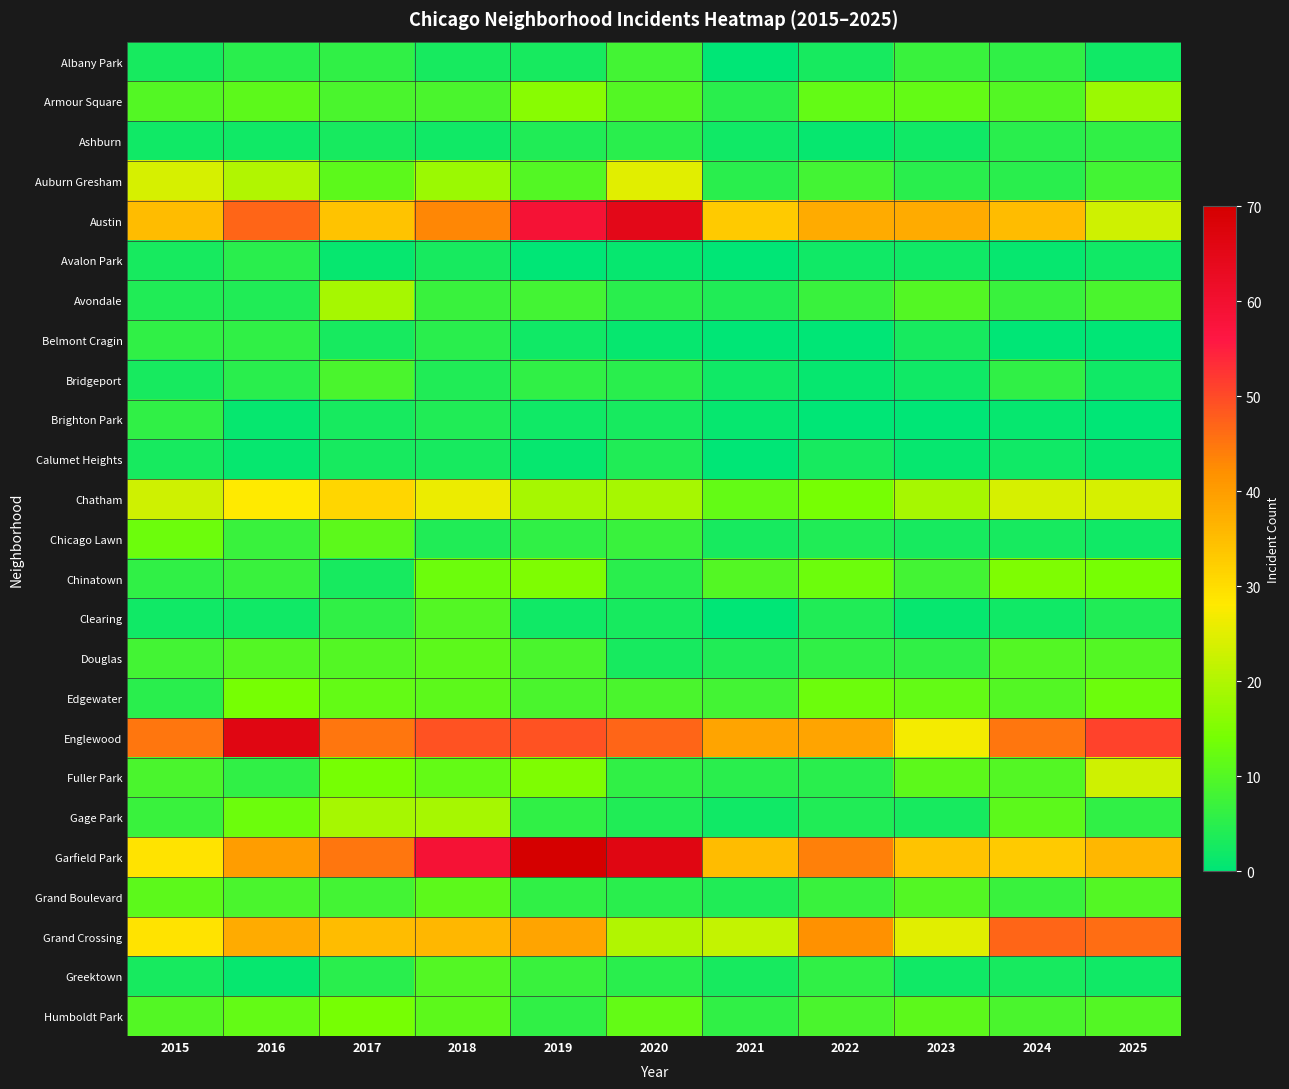

Which category has the lowest value across all series?

2021